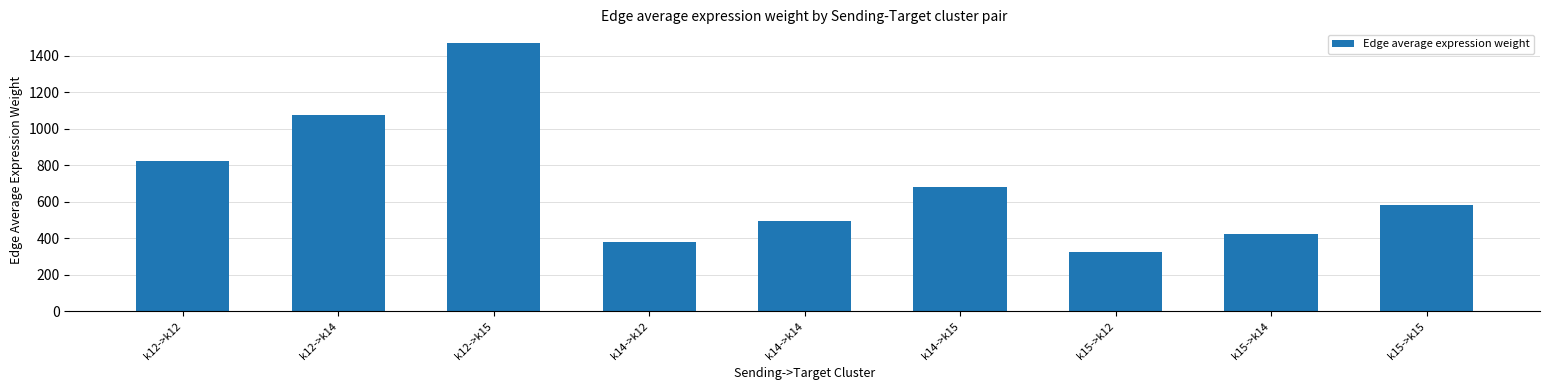

What is the change in value from k12->k15 to k14->k15?

-793.0